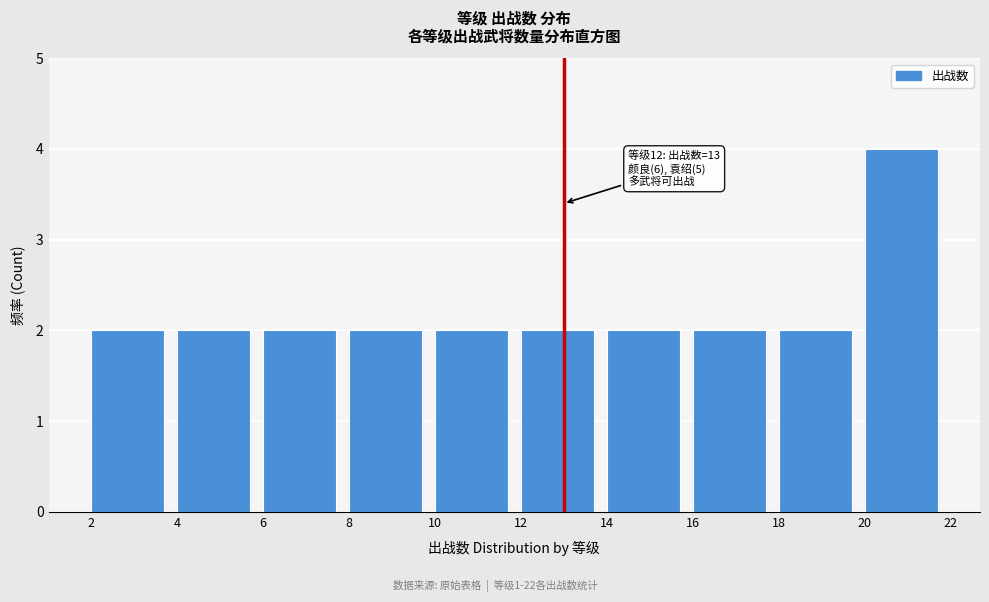

Which range on the x-axis has the tallest bar?

20 to 22